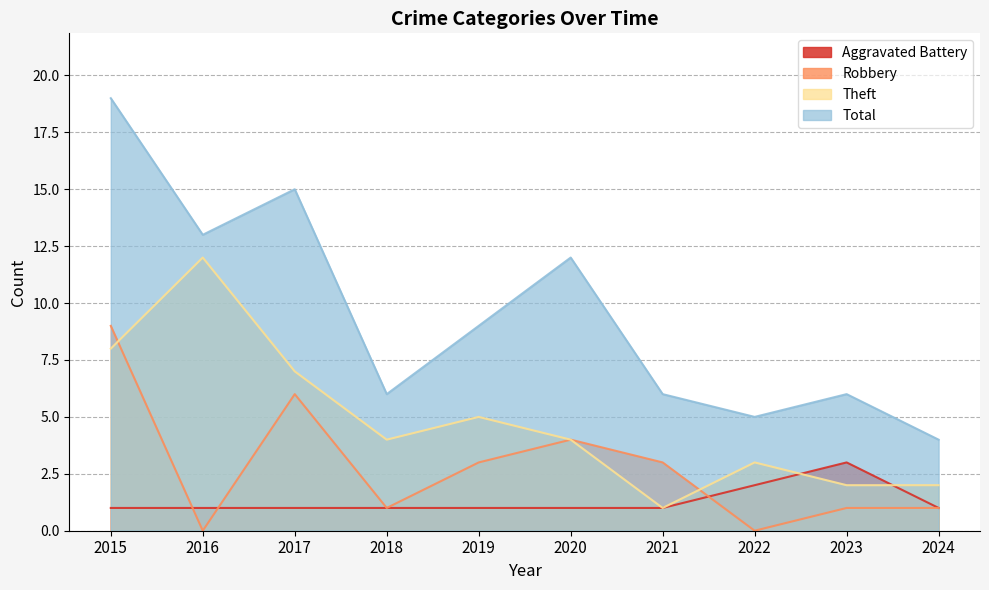

What is the total value across all series at 2020?

21